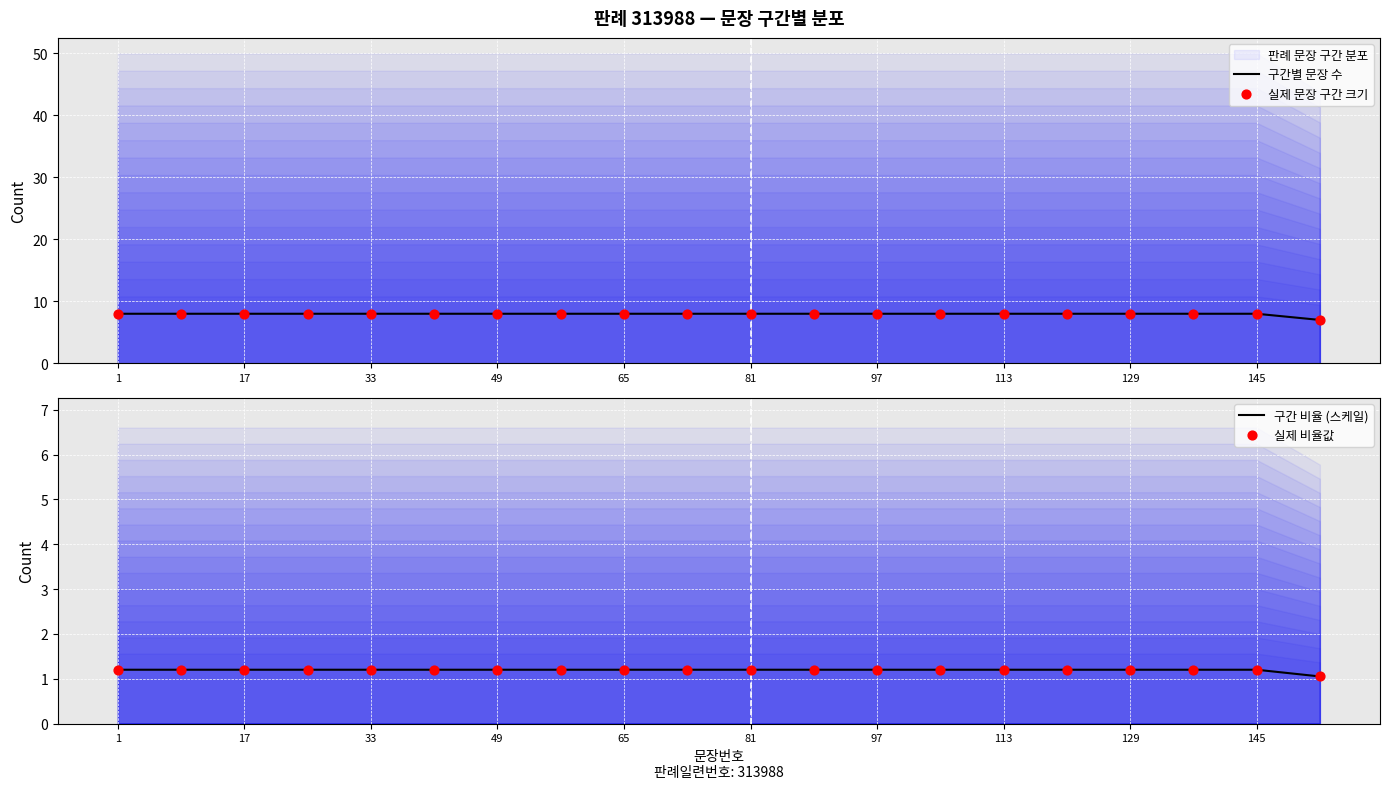

At how many categories does at least one series exceed 4?

20